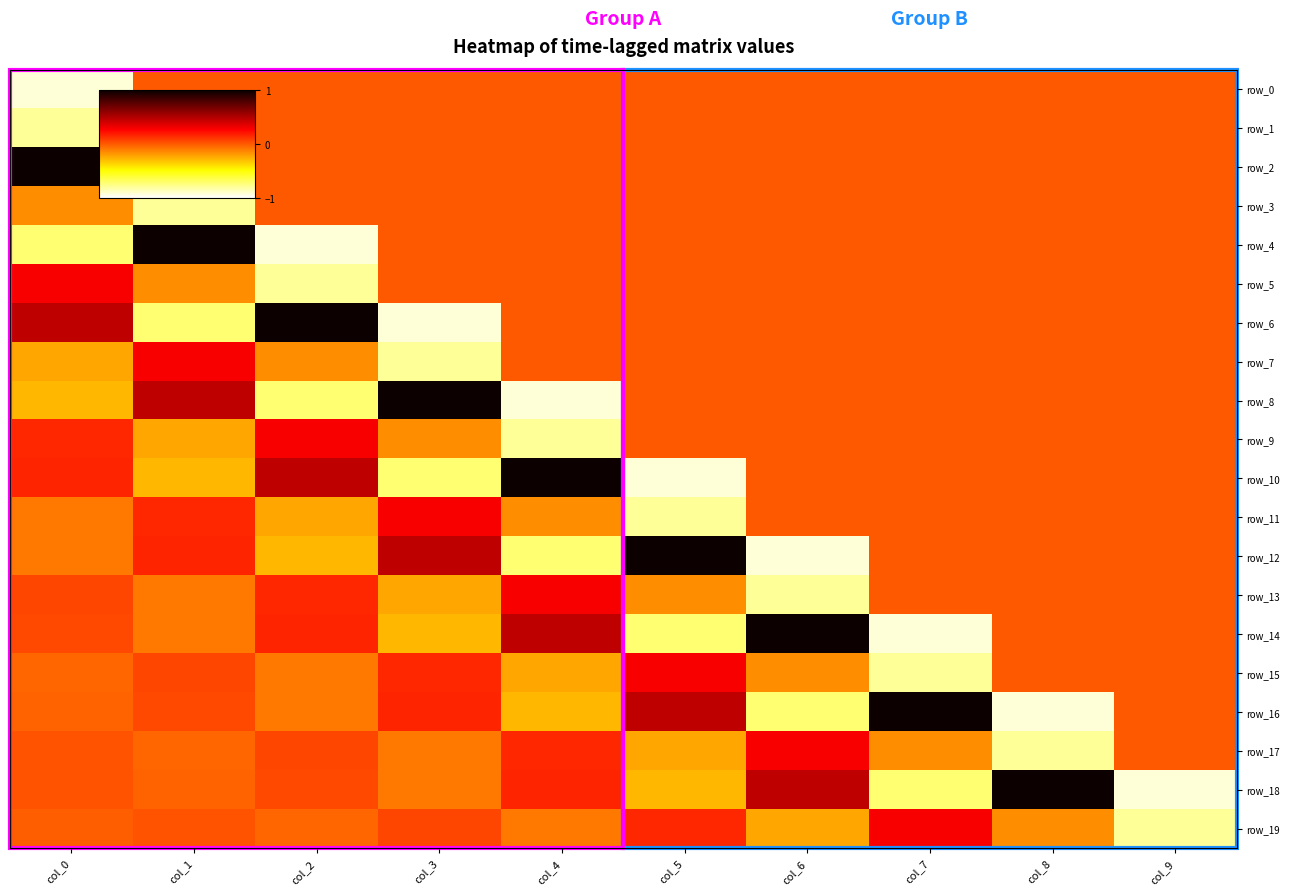

Reading right to left, extract all data points from this chart.

row_0: 0.0	0.0	0.0	0.0	0.0	0.0	0.0	0.0	0.0	-0.9
row_1: 0.0	0.0	0.0	0.0	0.0	0.0	0.0	0.0	0.0	-0.8
row_2: 0.0	0.0	0.0	0.0	0.0	0.0	0.0	0.0	-0.9	1.0
row_3: 0.0	0.0	0.0	0.0	0.0	0.0	0.0	0.0	-0.8	-0.1
row_4: 0.0	0.0	0.0	0.0	0.0	0.0	0.0	-0.9	1.0	-0.7
row_5: 0.0	0.0	0.0	0.0	0.0	0.0	0.0	-0.8	-0.1	0.3
row_6: 0.0	0.0	0.0	0.0	0.0	0.0	-0.9	1.0	-0.7	0.5
row_7: 0.0	0.0	0.0	0.0	0.0	0.0	-0.8	-0.1	0.3	-0.2
row_8: 0.0	0.0	0.0	0.0	0.0	-0.9	1.0	-0.7	0.5	-0.3
row_9: 0.0	0.0	0.0	0.0	0.0	-0.8	-0.1	0.3	-0.2	0.2
row_10: 0.0	0.0	0.0	0.0	-0.9	1.0	-0.7	0.5	-0.3	0.2
row_11: 0.0	0.0	0.0	0.0	-0.8	-0.1	0.3	-0.2	0.2	-0.1
row_12: 0.0	0.0	0.0	-0.9	1.0	-0.7	0.5	-0.3	0.2	-0.1
row_13: 0.0	0.0	0.0	-0.8	-0.1	0.3	-0.2	0.2	-0.1	0.1
row_14: 0.0	0.0	-0.9	1.0	-0.7	0.5	-0.3	0.2	-0.1	0.1
row_15: 0.0	0.0	-0.8	-0.1	0.3	-0.2	0.2	-0.1	0.1	-0.0
row_16: 0.0	-0.9	1.0	-0.7	0.5	-0.3	0.2	-0.1	0.1	-0.0
row_17: 0.0	-0.8	-0.1	0.3	-0.2	0.2	-0.1	0.1	-0.0	0.0
row_18: -0.9	1.0	-0.7	0.5	-0.3	0.2	-0.1	0.1	-0.0	0.0
row_19: -0.8	-0.1	0.3	-0.2	0.2	-0.1	0.1	-0.0	0.0	-0.0